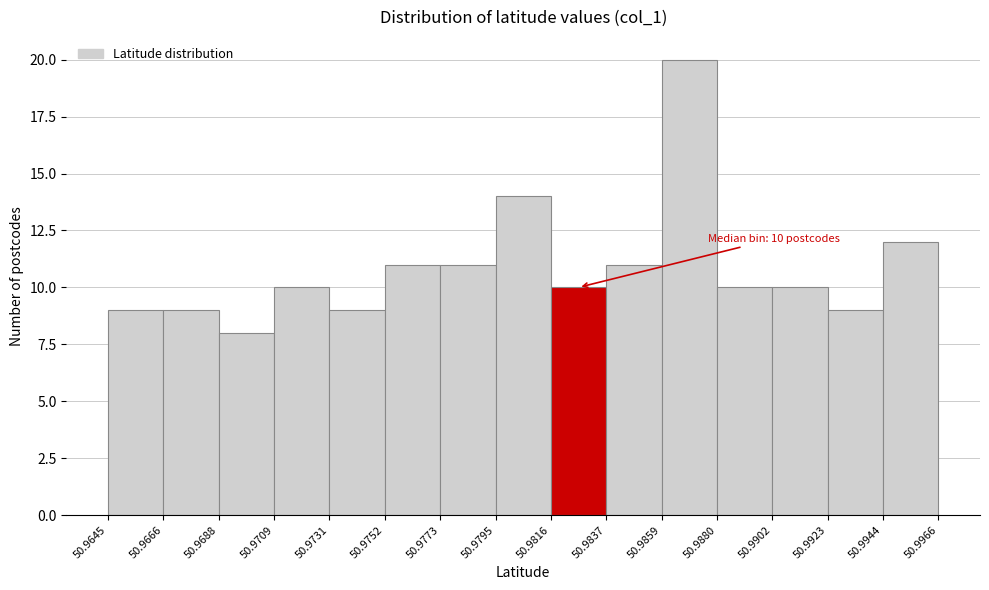

Which range on the x-axis has the tallest bar?

50.9859 to 50.9880